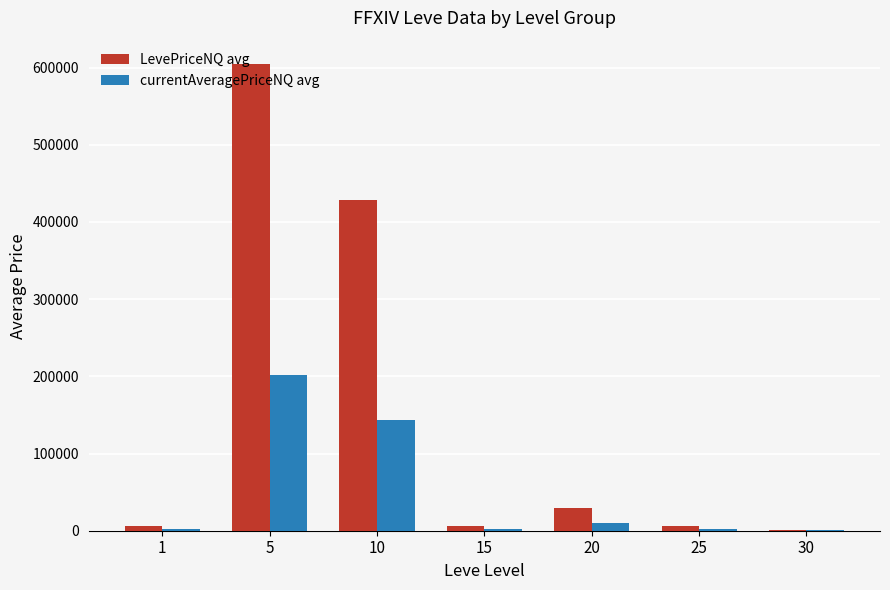

Between 5 and 25, which series saw the biggest shift?

LevePriceNQ avg